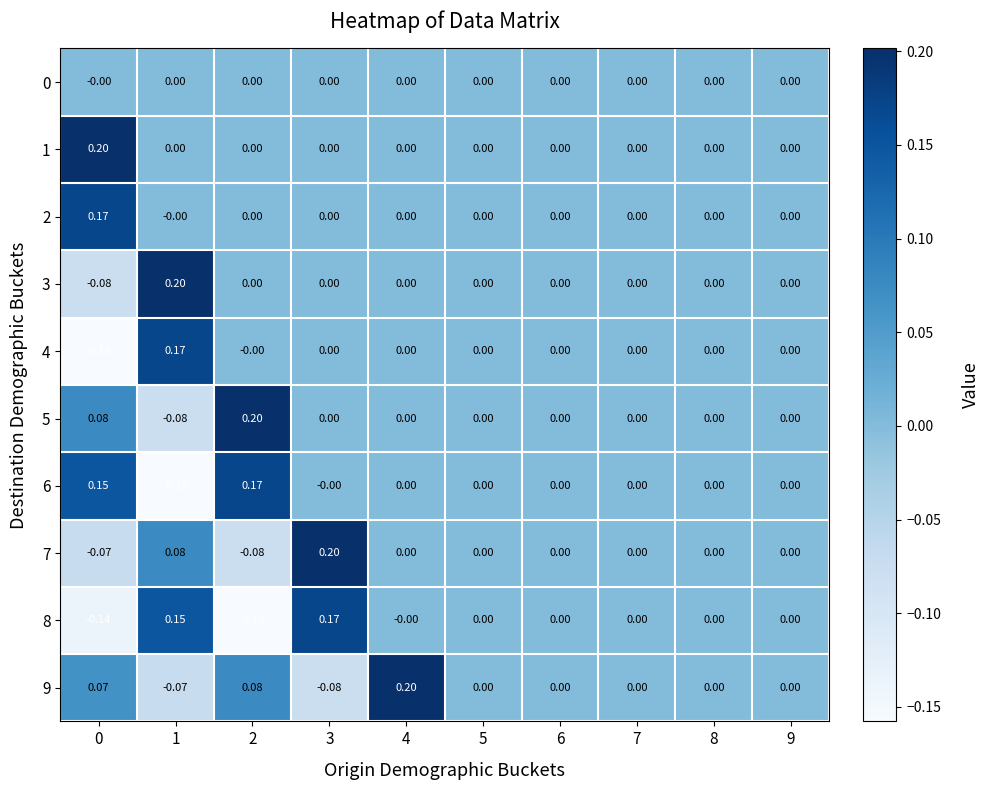

How many categories are shown in the chart?

10